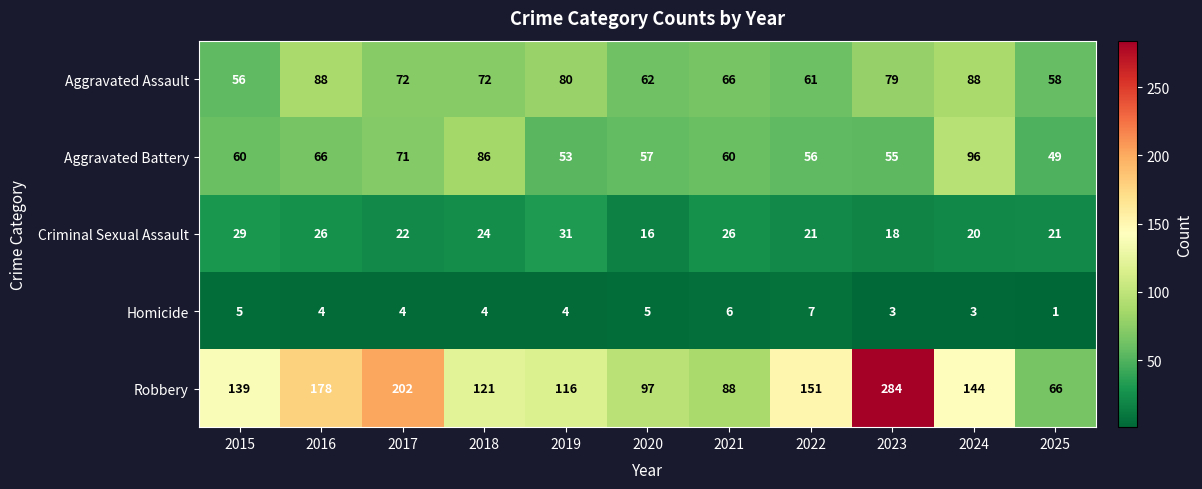

At which label is Criminal Sexual Assault closest to 23?

2017